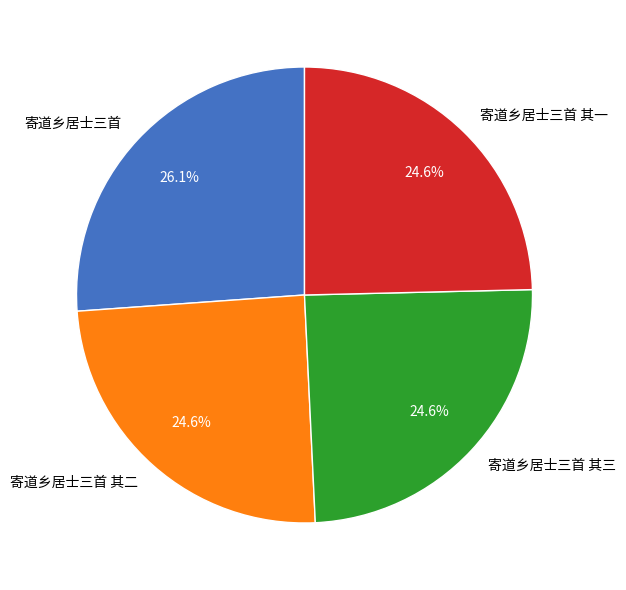

Combined, do 寄道乡居士三首 其一 and 寄道乡居士三首 其二 account for over 50%?

No